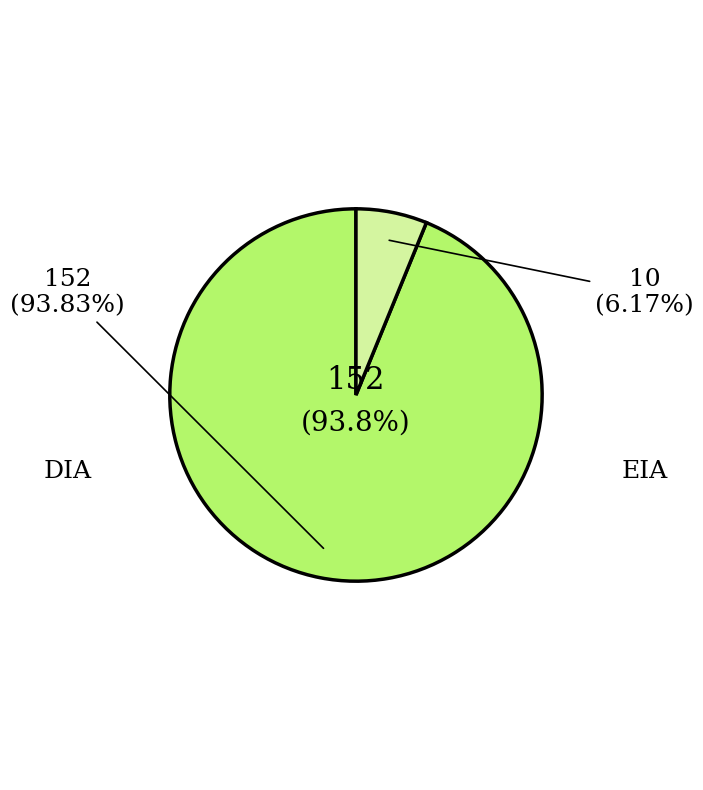

How many slices are in this pie chart?

2